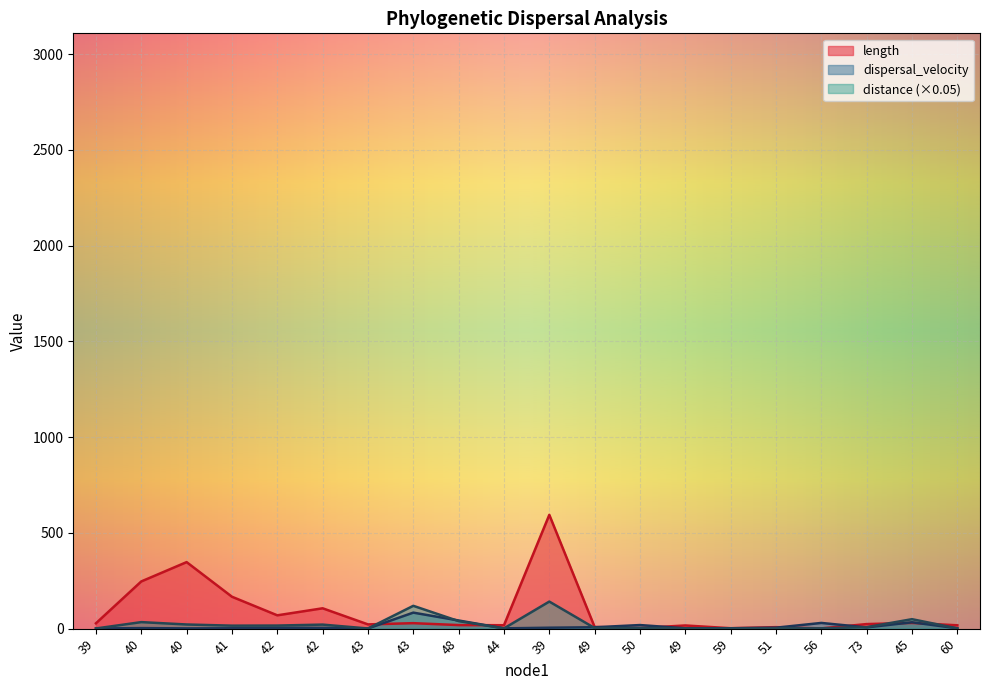

What is the difference between the dispersal_velocity values at 42 and 49?

3.2